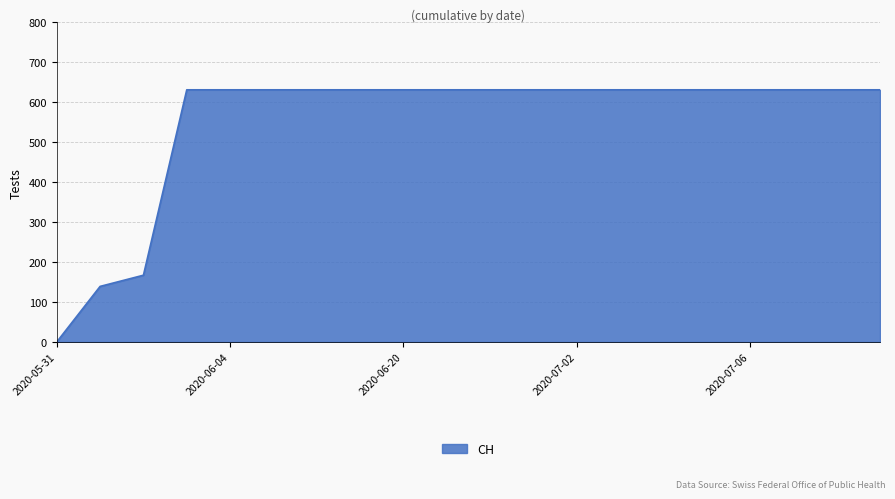

What is the greatest value displayed?

631